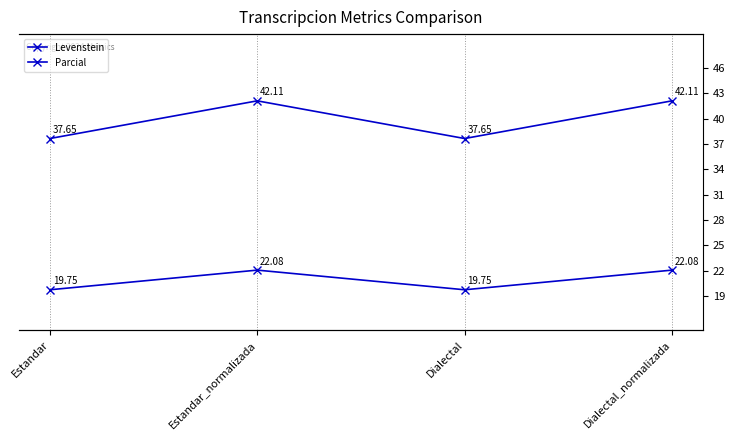

Is it true that Levenstein equals 19.8 at Dialectal?

True